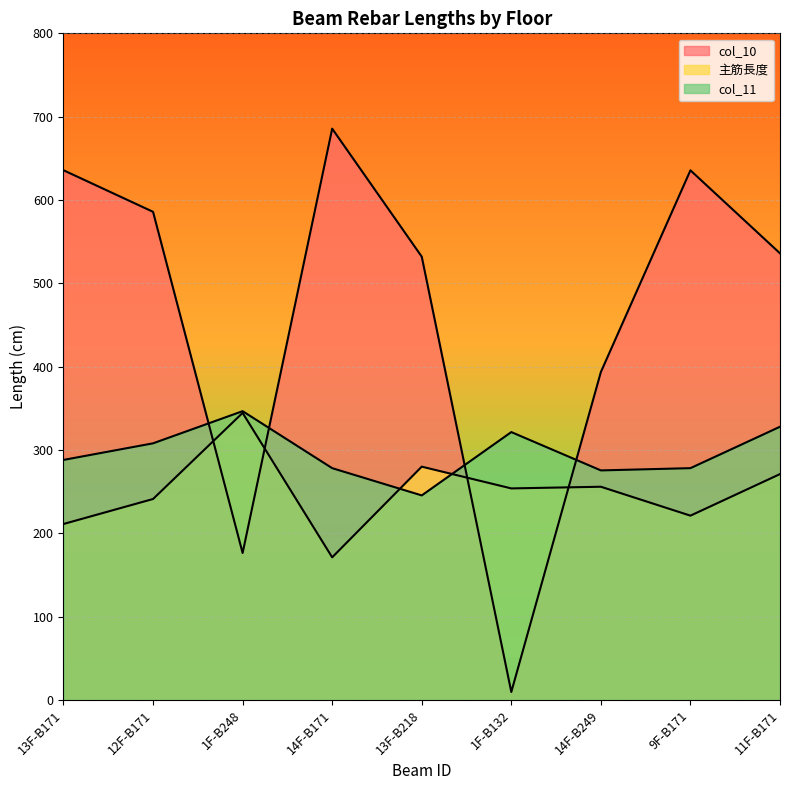

At which label is col_11 closest to 296?

13F-B171